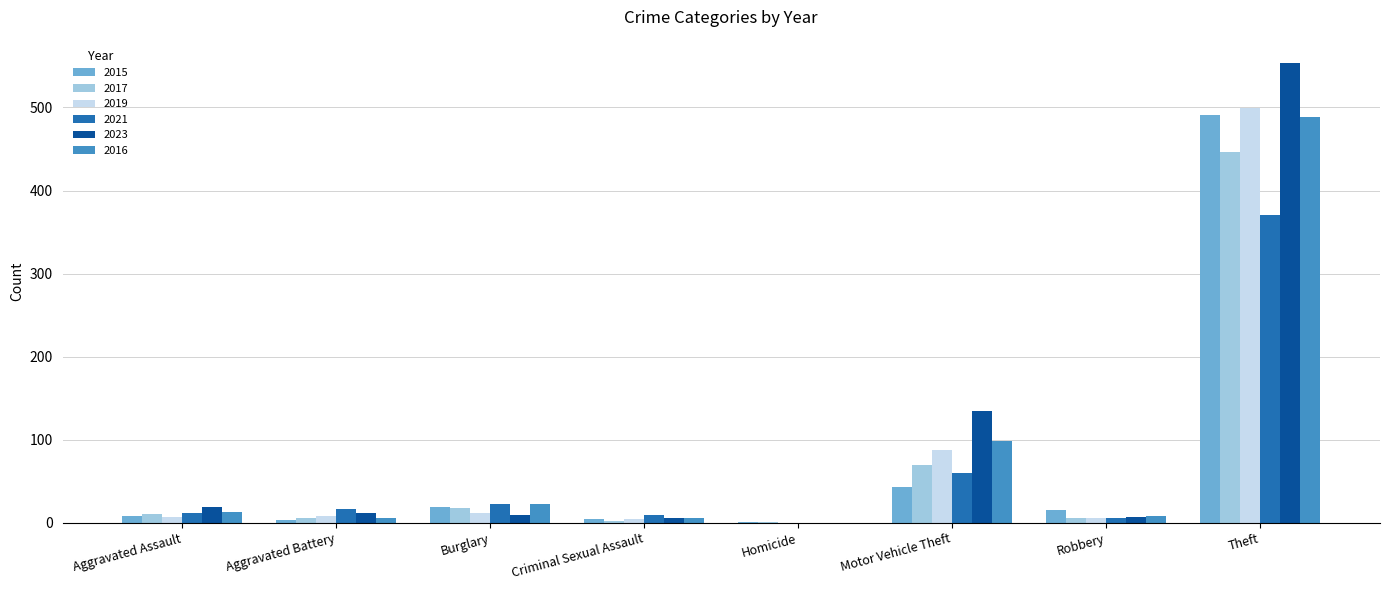

Is it true that 2017 equals 447 at Theft?

True